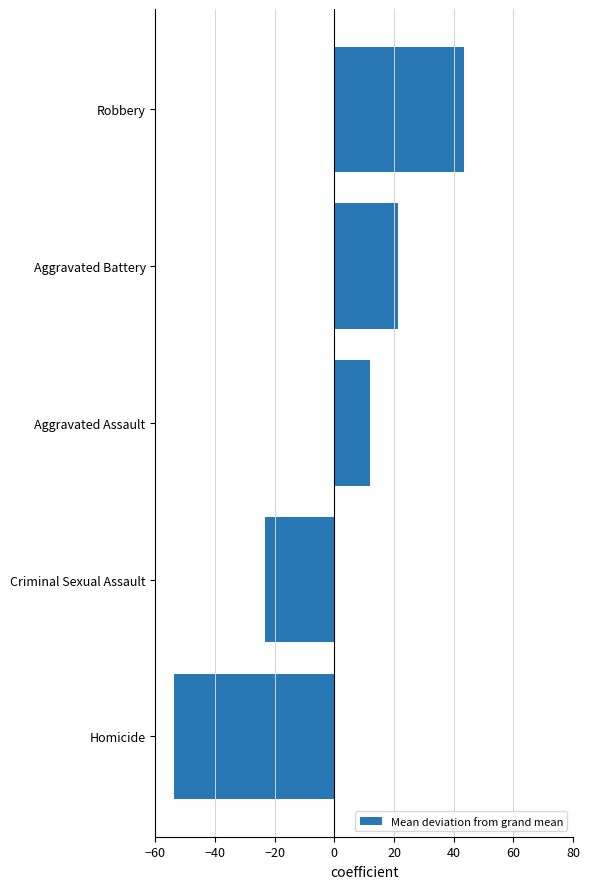

Read the value at Homicide.

-53.7